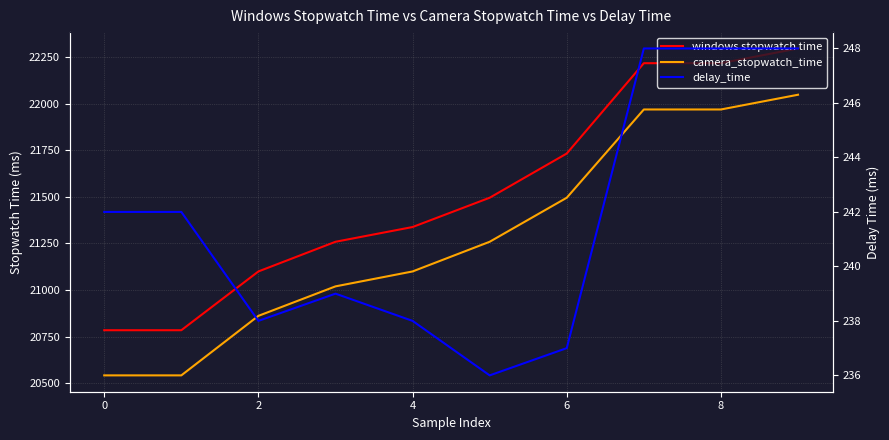

Reading left to right, what are all the values shown in this chart?

windows stopwatch time: 20785	20785	21100	21259	21338	21495	21732	22216	22216	22295
camera_stopwatch_time: 20543	20543	20862	21020	21100	21259	21495	21968	21968	22047
delay_time: 242	242	238	239	238	236	237	248	248	248